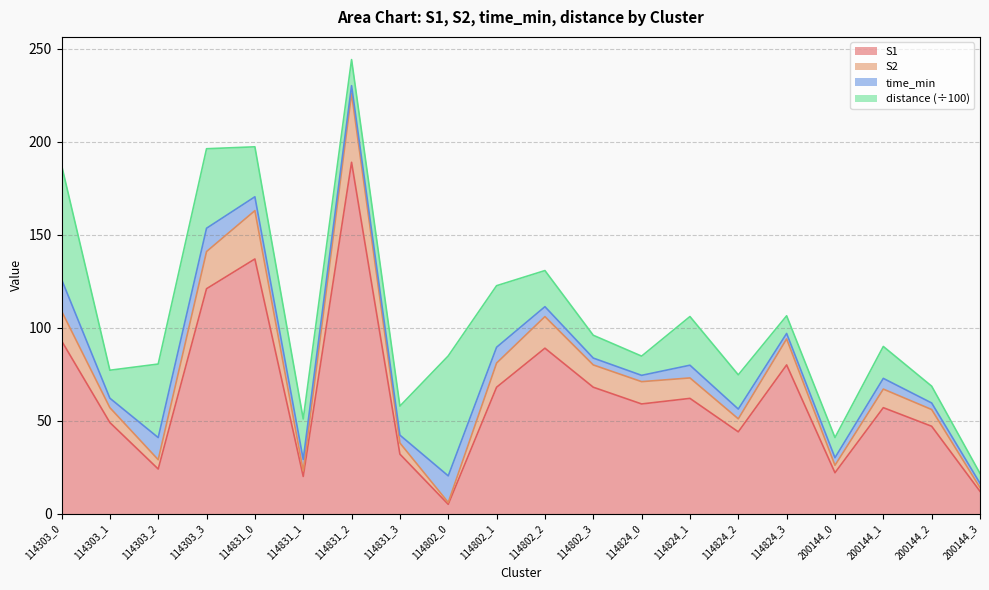

Which category has the highest value in the S1 series?

114831_2